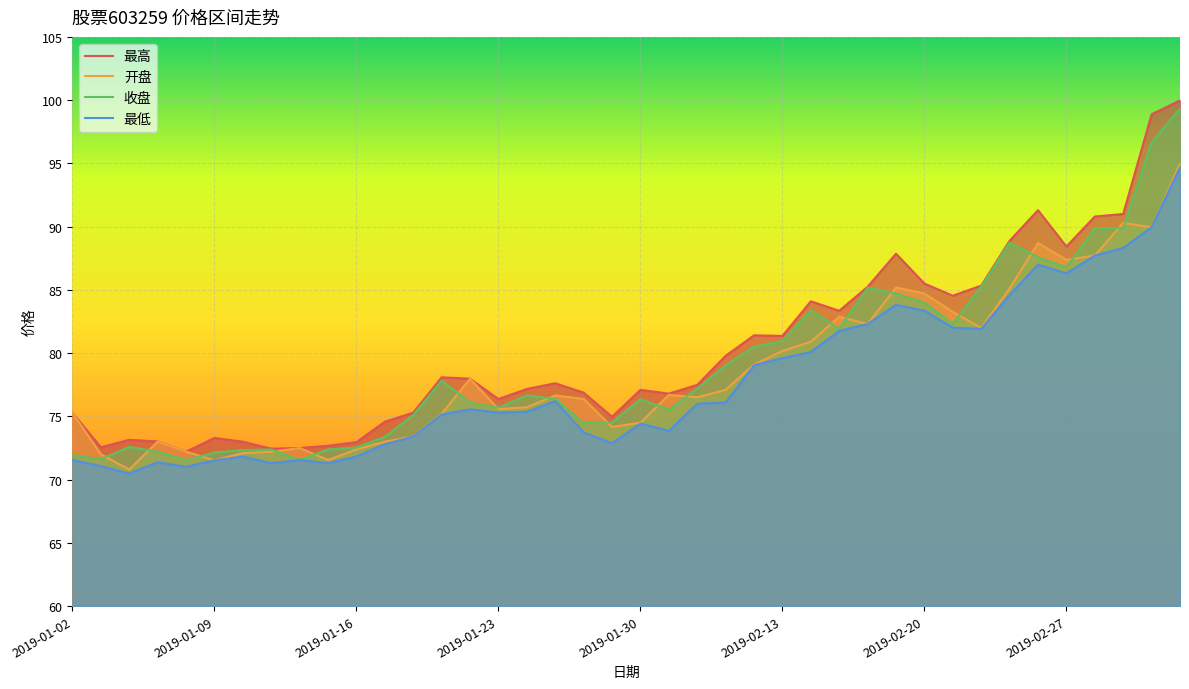

Rank the series by their average value, from highest to lowest.

最高, 收盘, 开盘, 最低